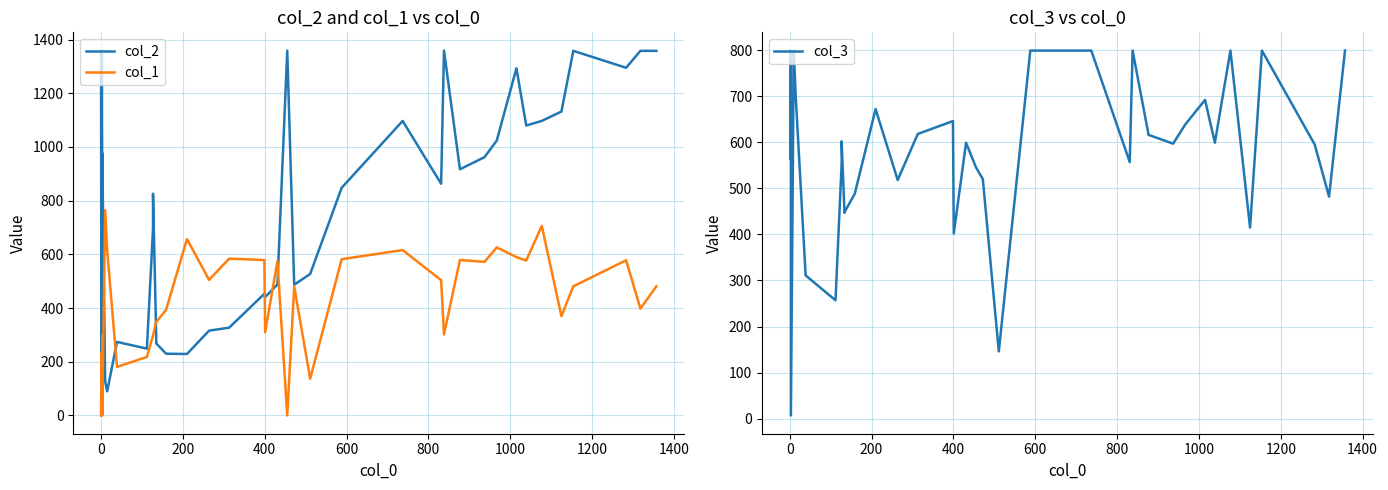

Rank the series by their maximum value, from highest to lowest.

col_2, col_3, col_1